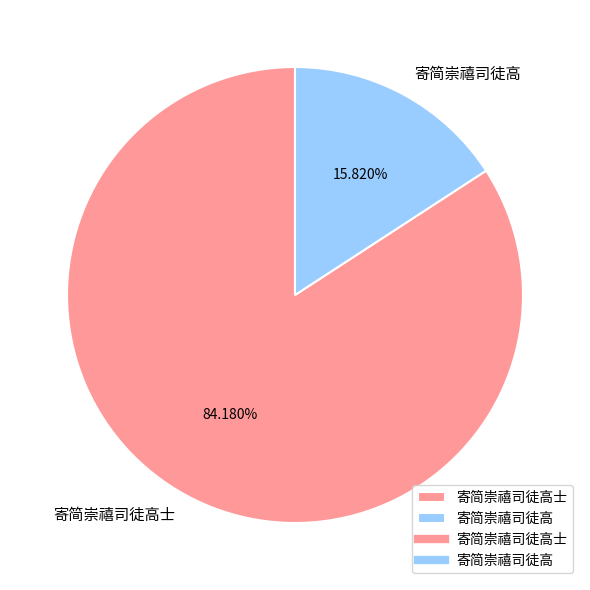

How many slices are in this pie chart?

2